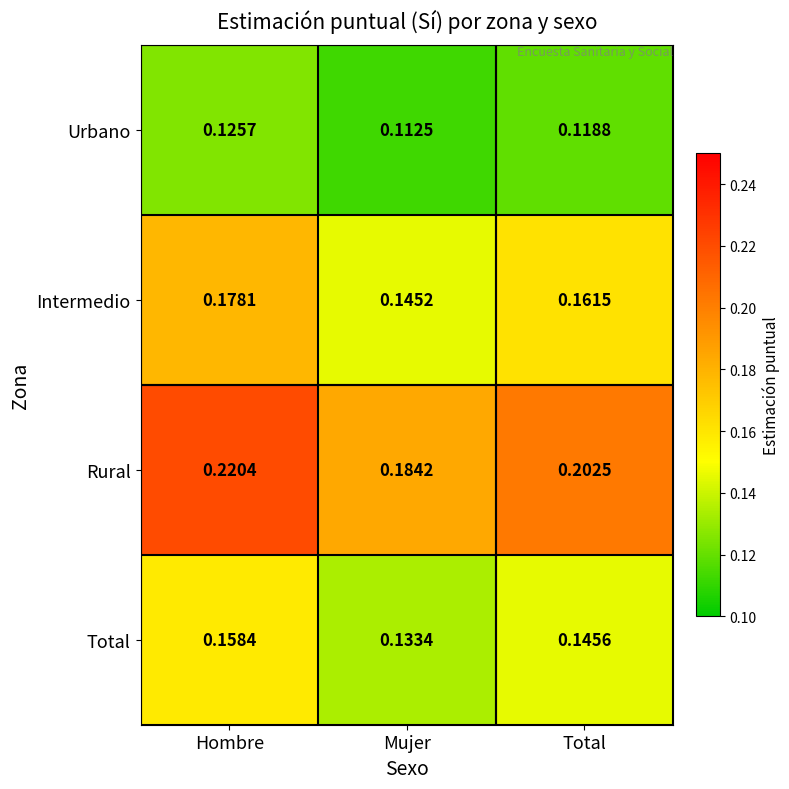

Is the value of Rural at Hombre greater than the value of Urbano at Hombre?

Yes